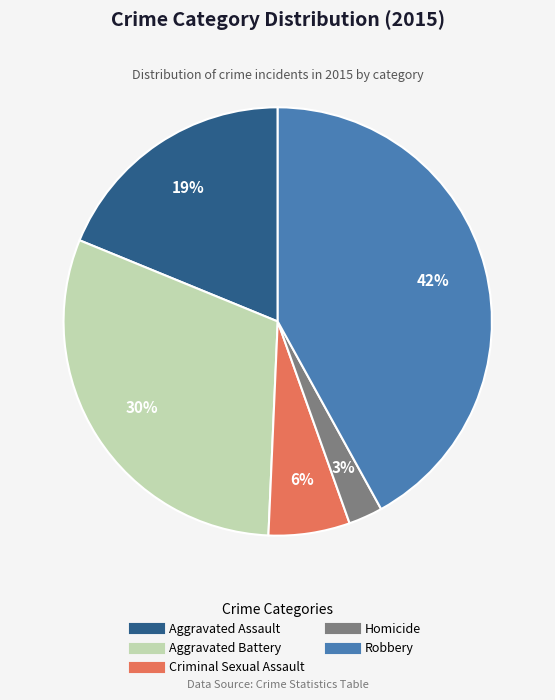

Which has a higher value, Aggravated Battery or Aggravated Assault?

Aggravated Battery